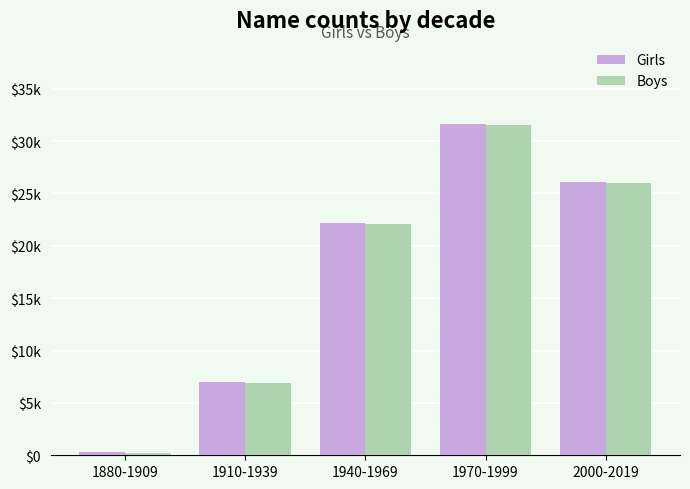

Which series changed the most between 1880-1909 and 2000-2019?

Girls